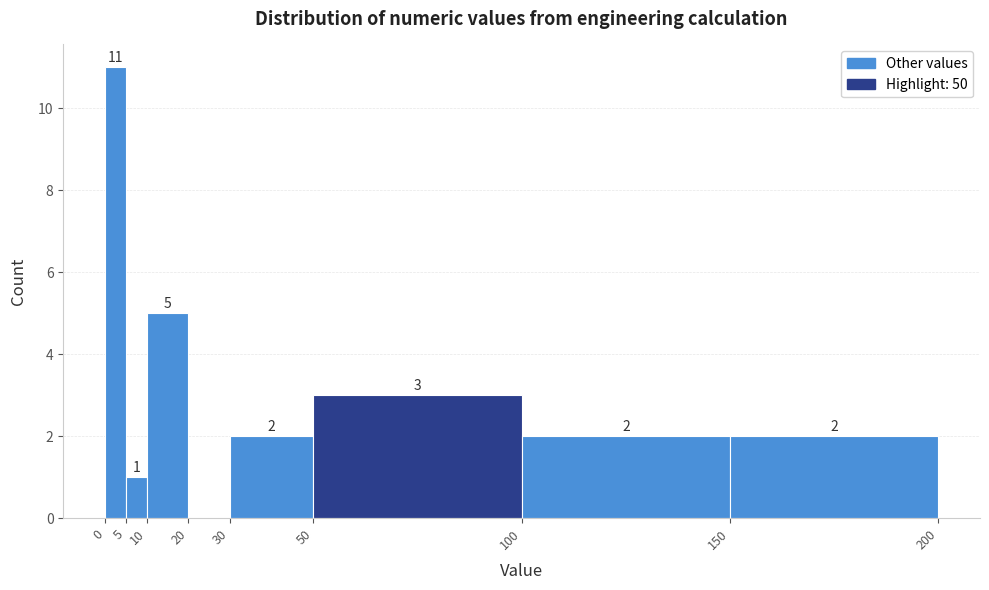

Over which range of the x-axis is the bar tallest?

0 to 5